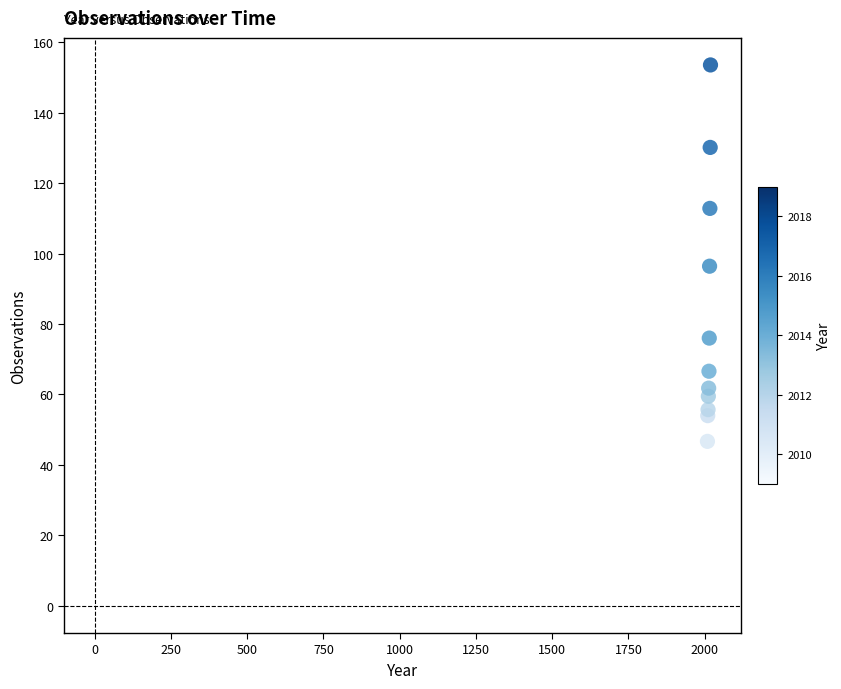

What Y value in the scatter plot is closest to 100?

96.4